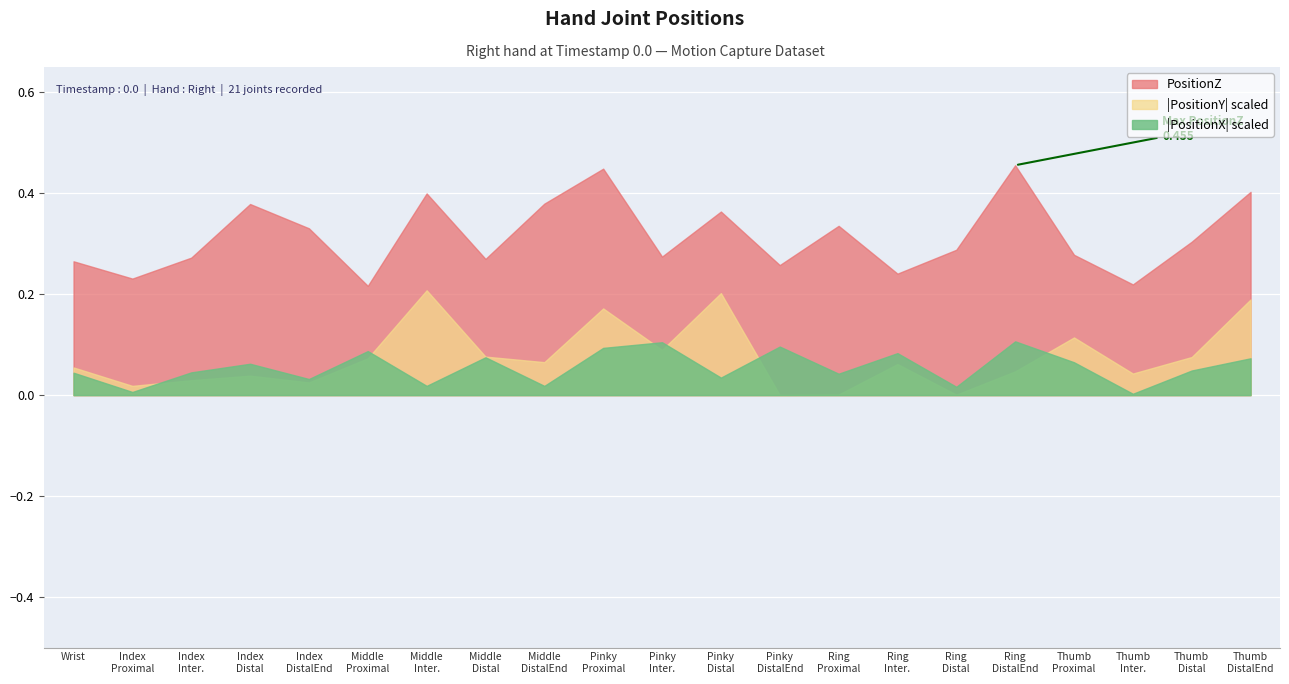

Is the value of PositionX at ThumbProximal greater than the value of PositionY at ThumbDistal?

No